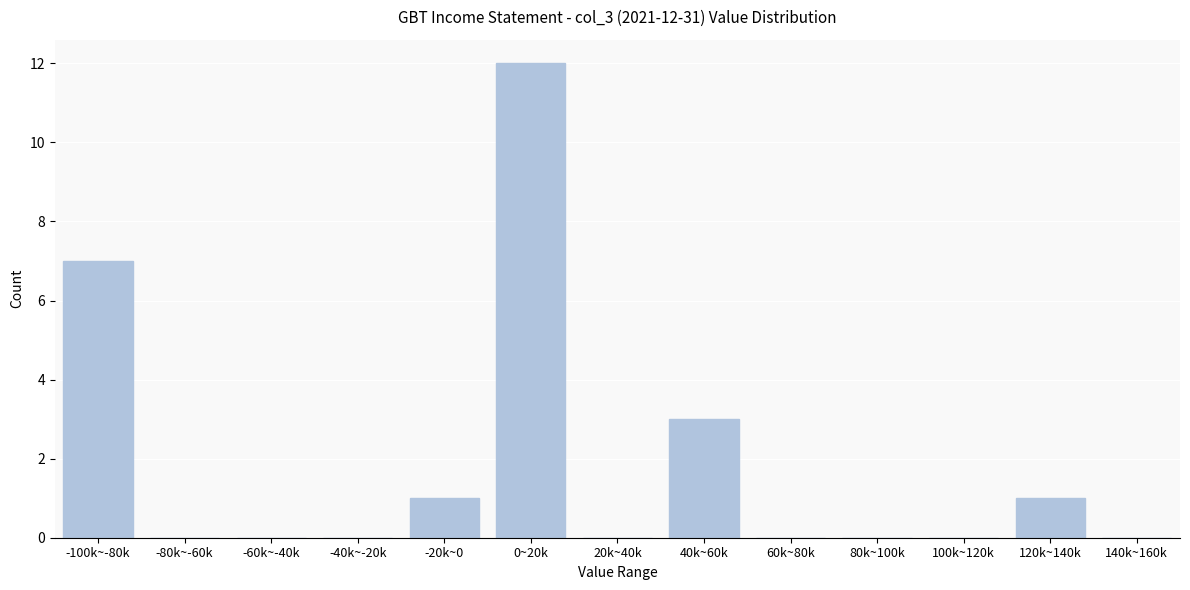

Reading left to right, transcribe all the data shown in this chart.

-100k~-80k=7	-80k~-60k=0	-60k~-40k=0	-40k~-20k=0	-20k~0=1	0~20k=12	20k~40k=0	40k~60k=3	60k~80k=0	80k~100k=0	100k~120k=0	120k~140k=1	140k~160k=0